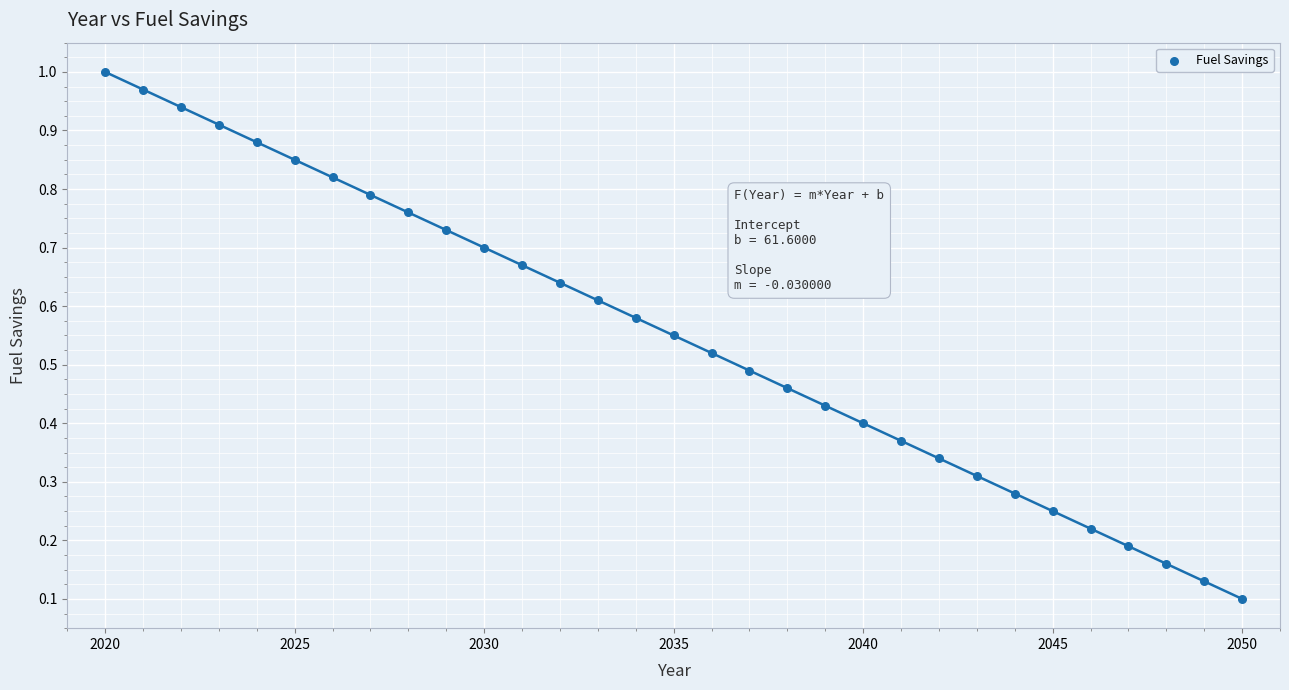

What is the range of X values (max minus min)?

30.0